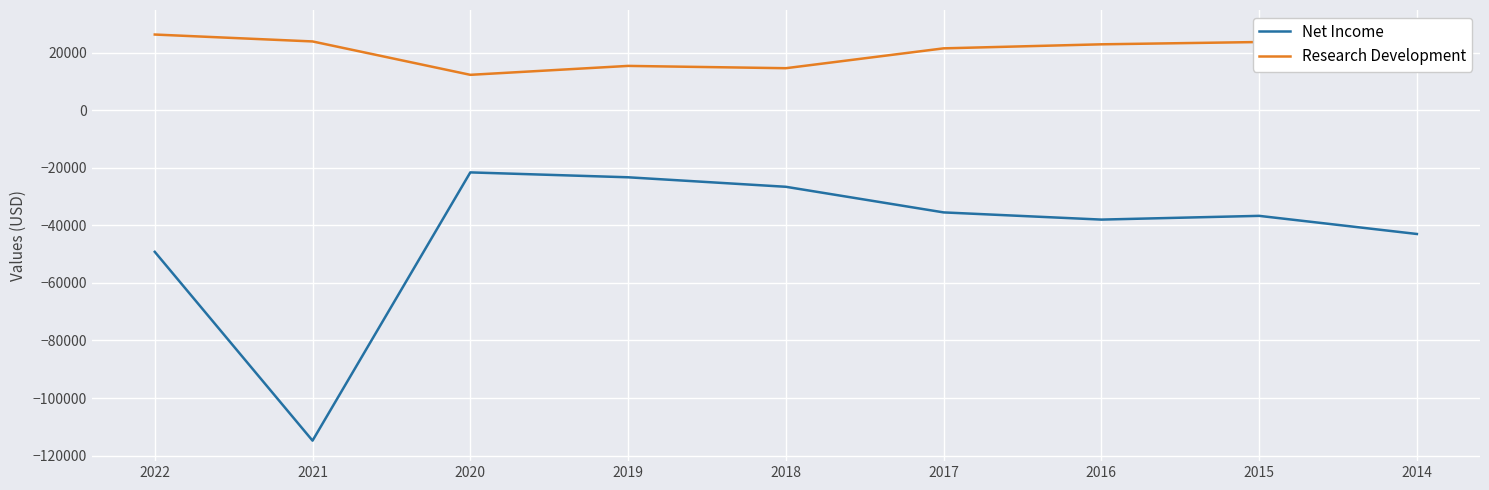

What is the difference between the second highest and minimum values in the Net Income series?

91500